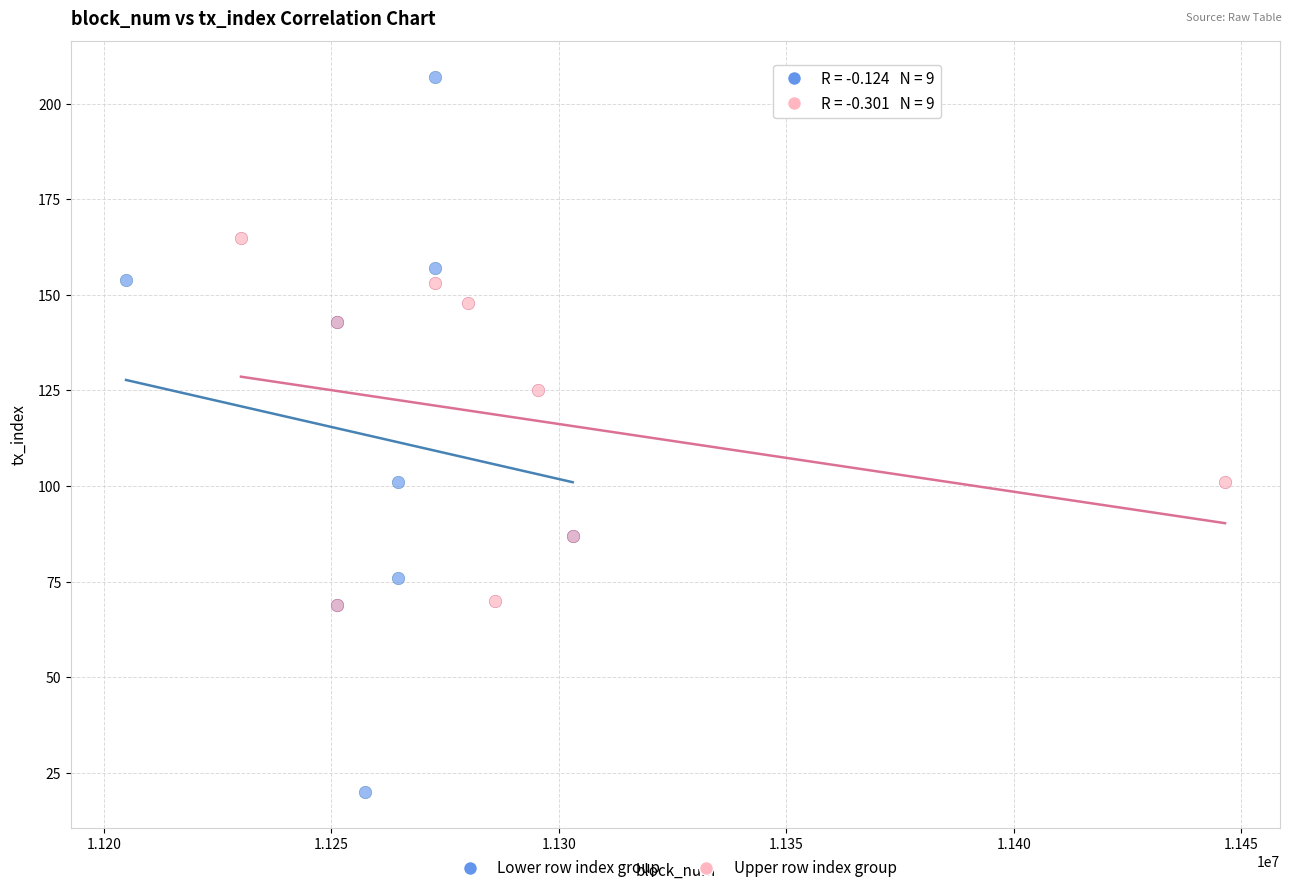

Which series reaches the minimum Y coordinate?

Lower row index group